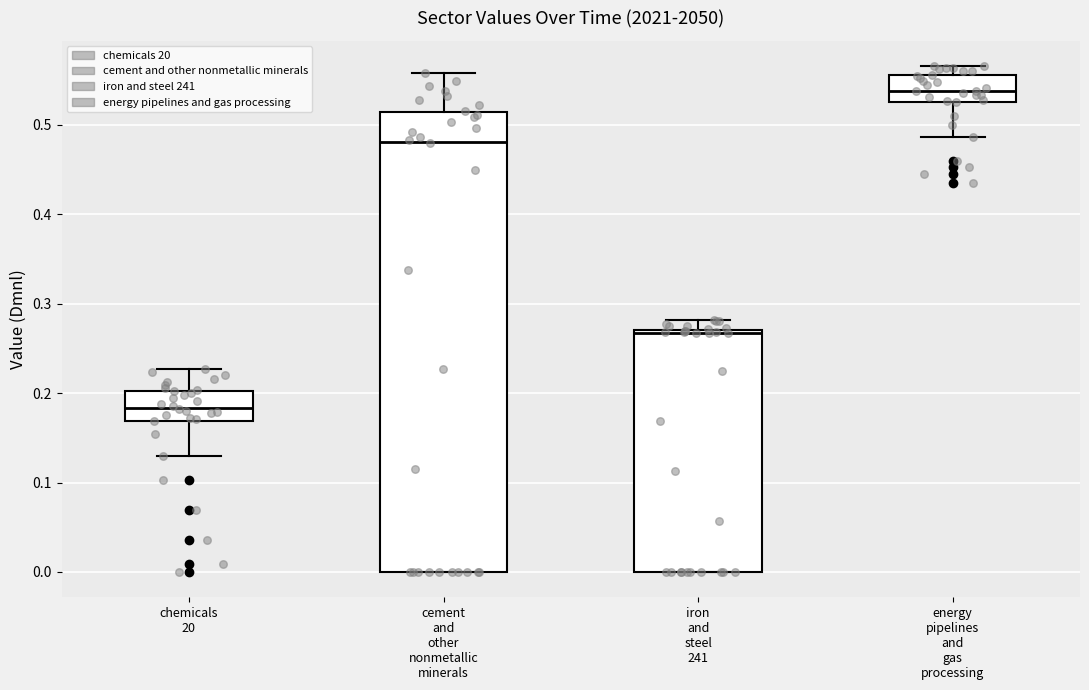

Reading left to right, transcribe this box plot: for each box, give where its median line is, the range the box spans, and where its two whiskers end, as read against the y-axis. The values are not printed on the chart, so give them approximately, as read against the axis.

chemicals 20: median 0.18, box 0.17 to 0.20, whiskers 0.13 to 0.23
cement and other nonmetallic minerals: median 0.48, box 0.00 to 0.51, whiskers 0.00 to 0.56
iron and steel 241: median 0.27 (just below the box's upper edge), box 0.00 to 0.27, whiskers 0.00 to 0.28
energy pipelines and gas processing: median 0.54, box 0.53 to 0.56, whiskers 0.49 to 0.57